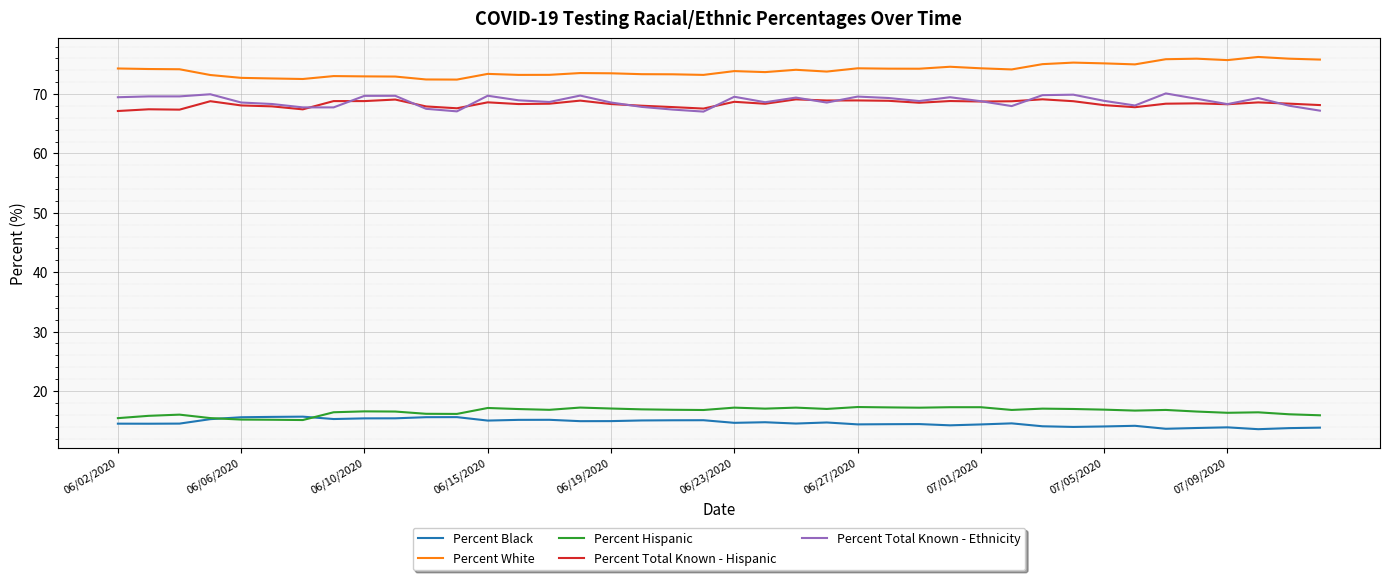

At how many categories does at least one series exceed 31?

40